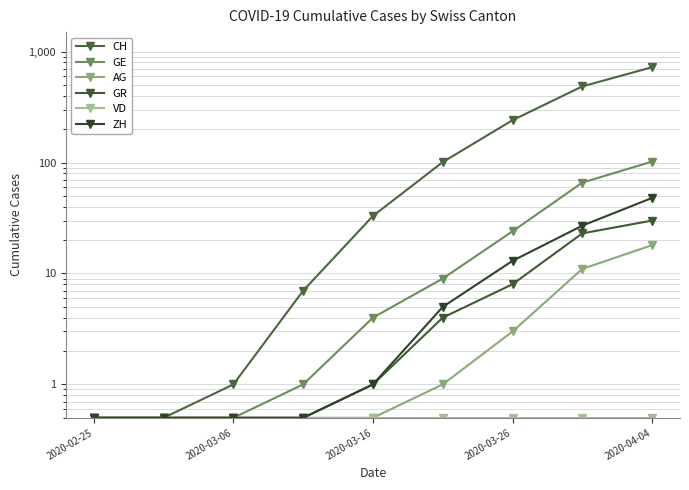

How many data points in GR are above 1?

4